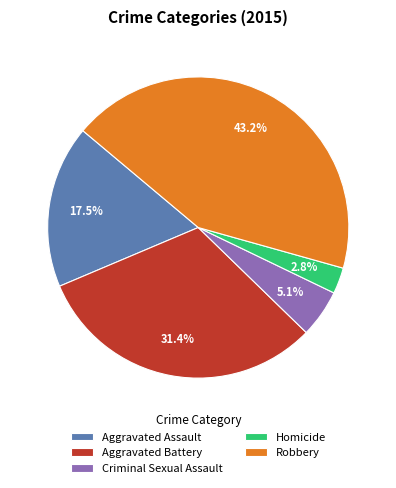

Is Robbery the majority of the pie?

No